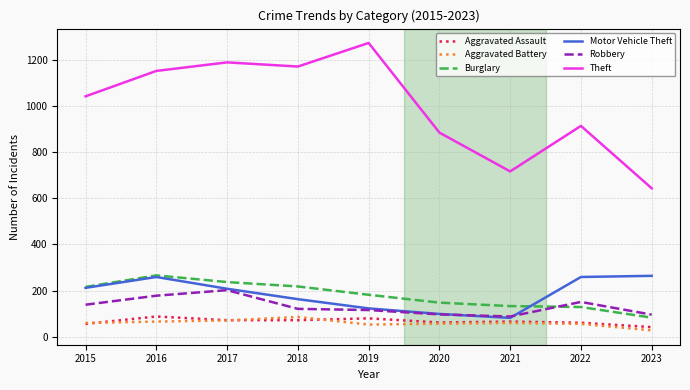

How many lines are shown in the chart?

6